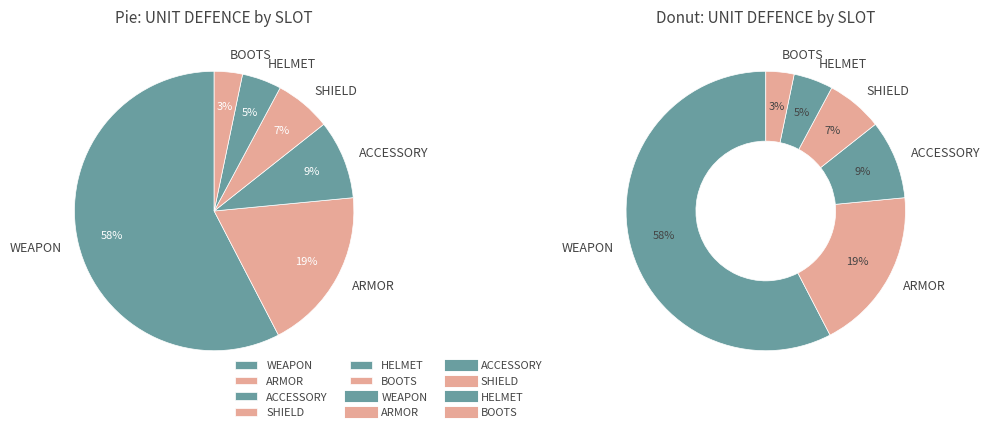

How many segments does this pie chart have?

6